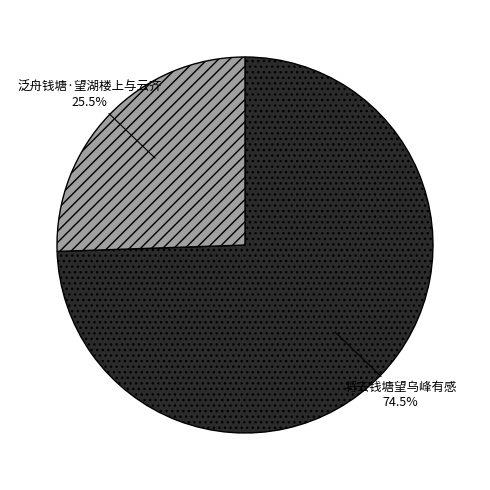

What percentage is NOT represented by 泛舟钱塘·望湖楼上与云齐?

74.5%